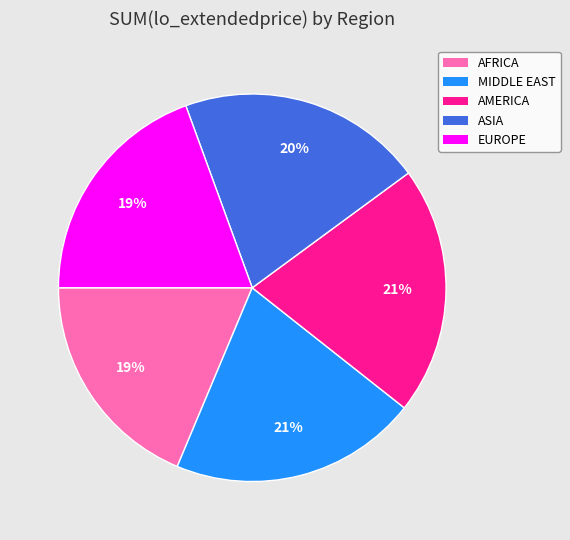

How many segments does this pie chart have?

5